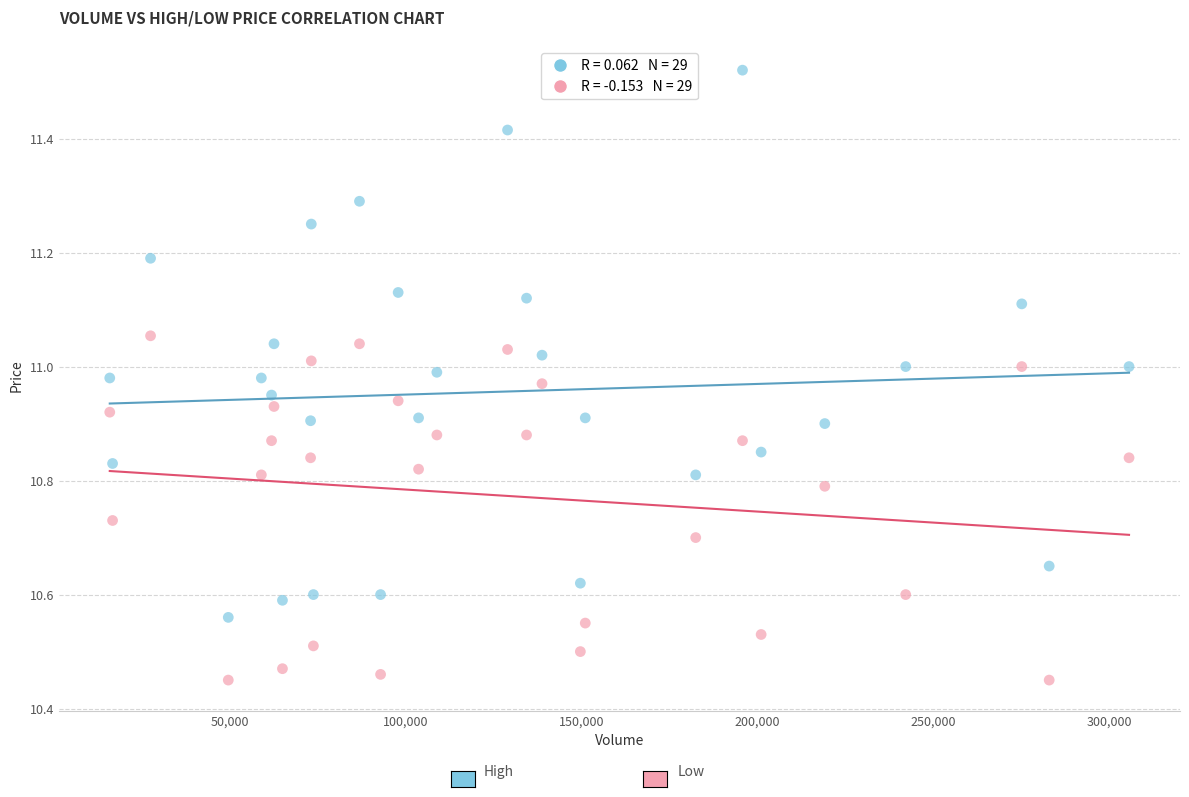

Across all data points, what is the range of Y values (max minus min)?

1.1